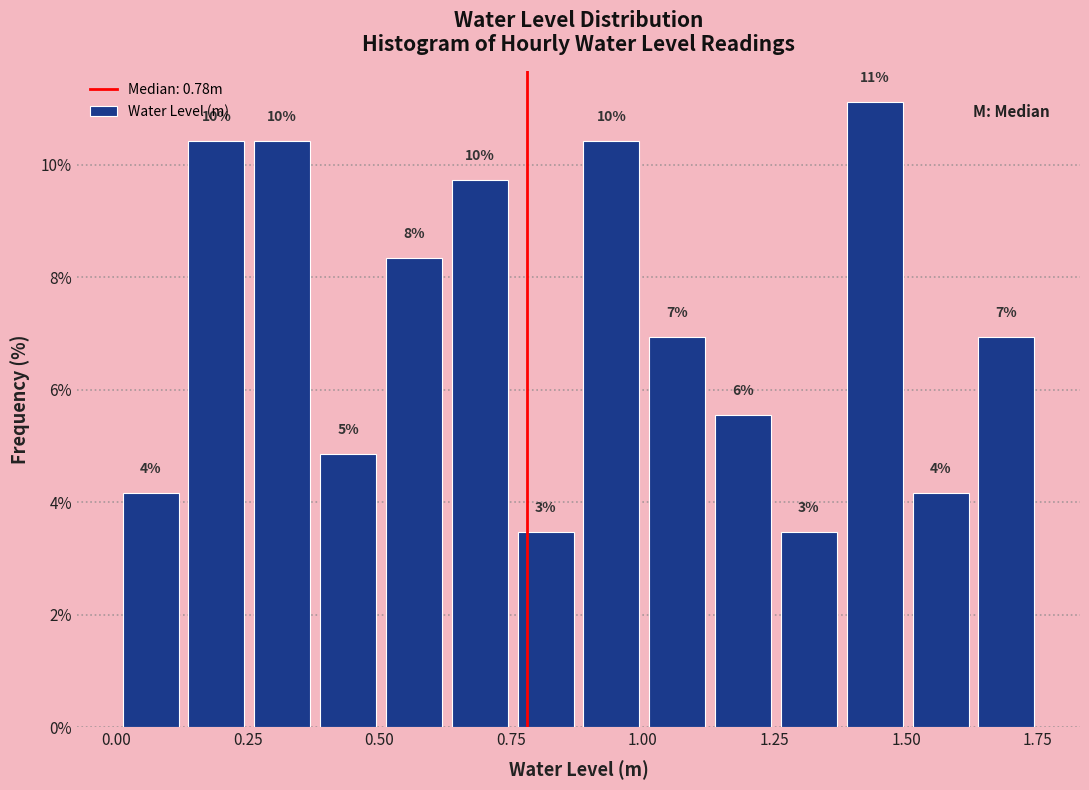

Read against the x-axis, roughly where is the centre of the tallest bar?

1.45